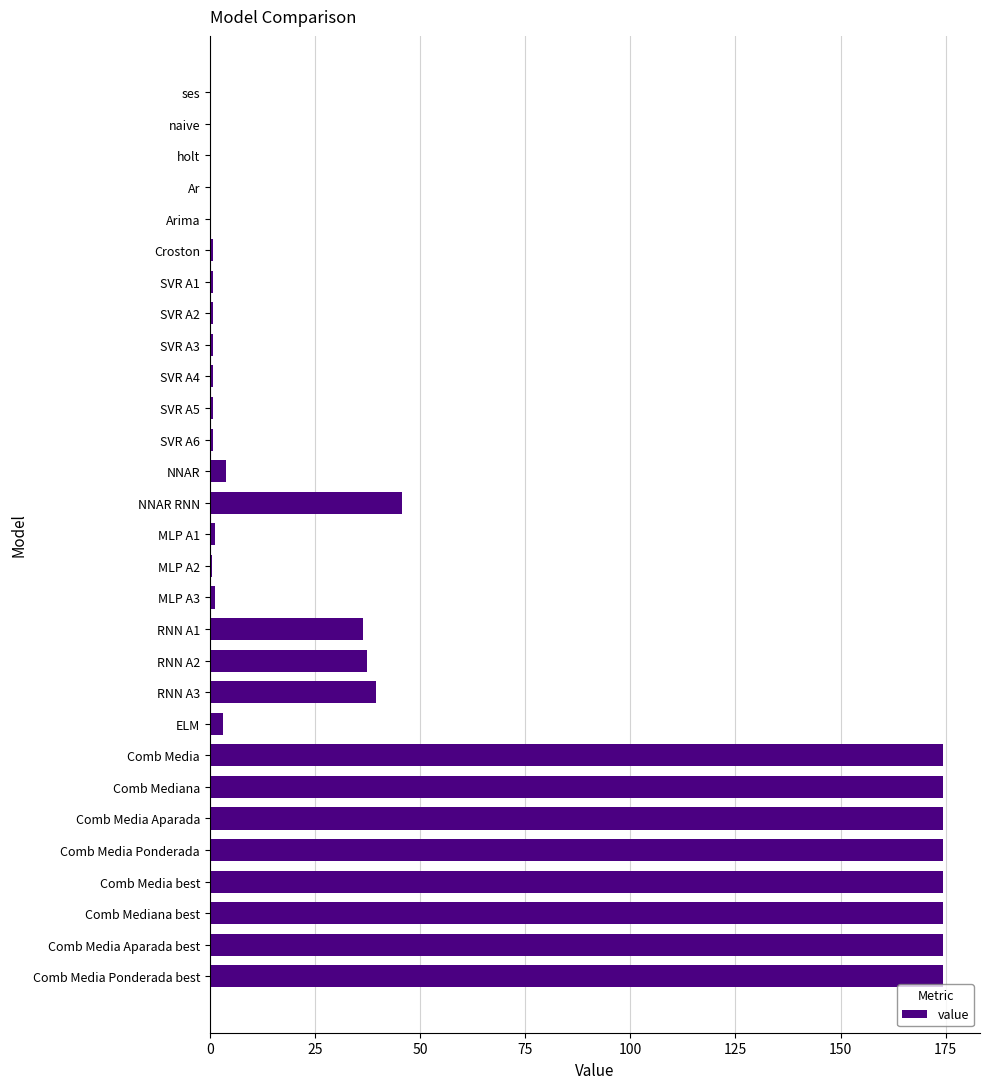

Approximately how many times larger is the value at NNAR RNN compared to Comb Media best?

0.3